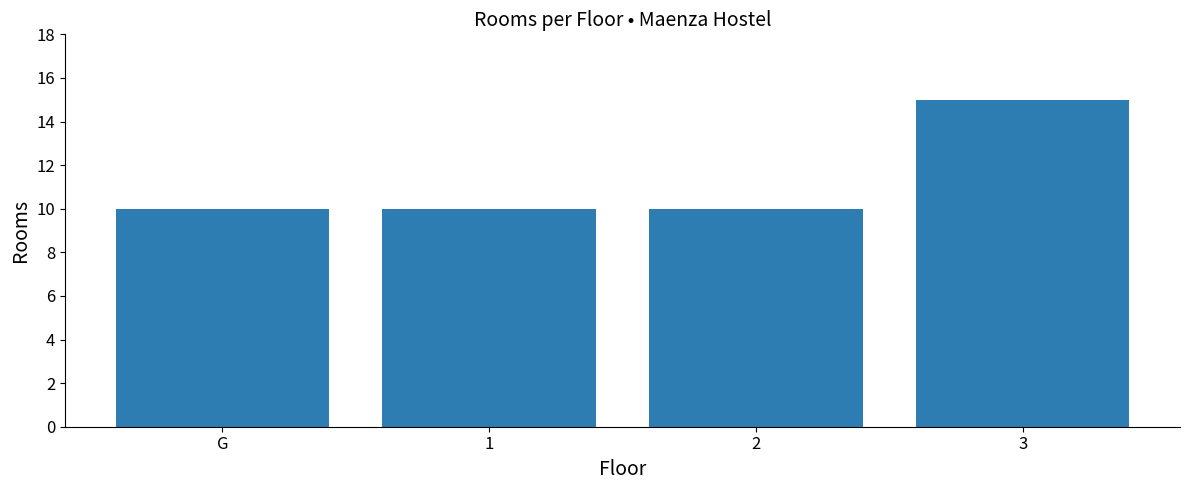

The chart shows a value of 4 at 2. True or false?

False